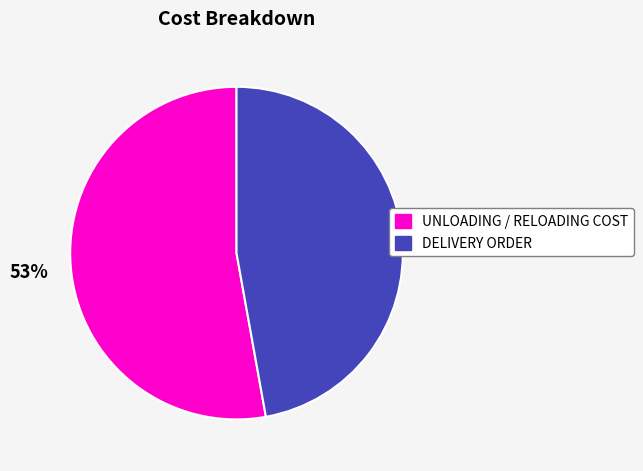

To the nearest percent, what is the difference between the DELIVERY ORDER and UNLOADING / RELOADING COST slice percentages?

6%